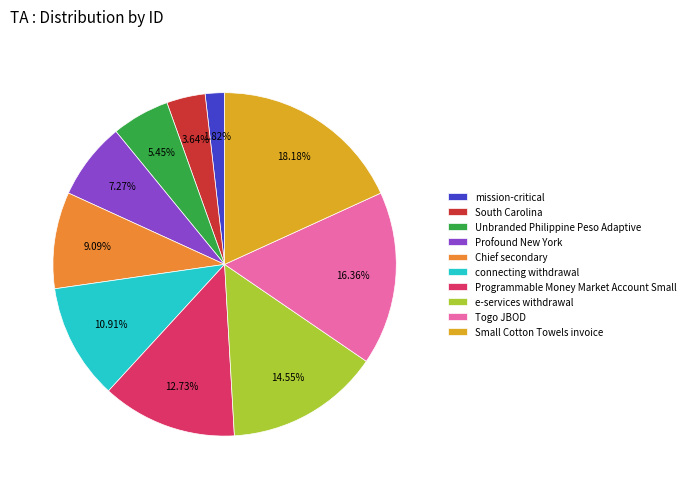

Is it true that South Carolina is 17% of the pie?

False